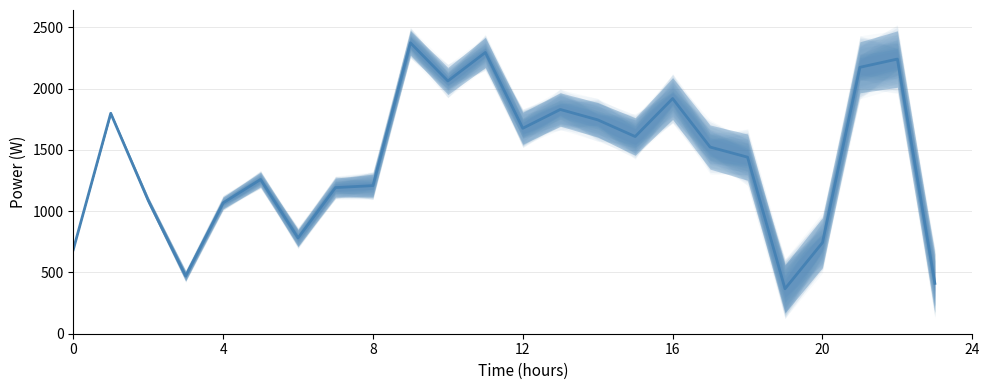

What is the sum of all values?

33953.2